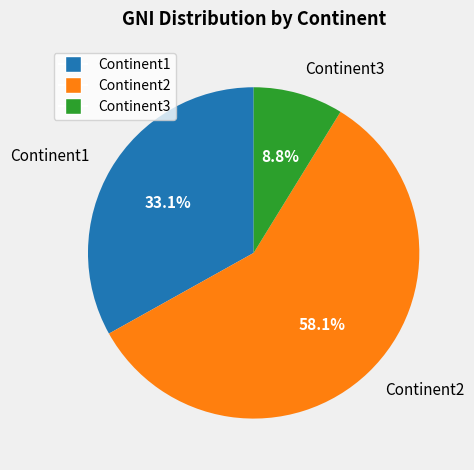

The Continent1 slice represents 26% of the pie. True or false?

False